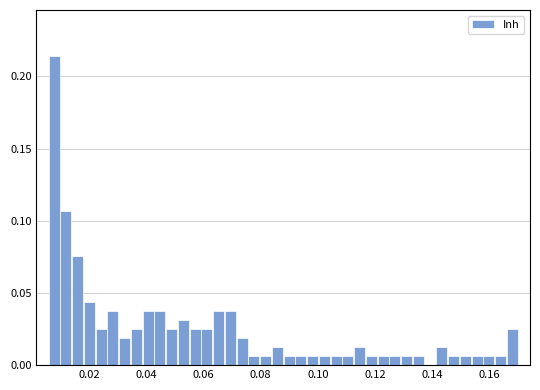

Around what value on the x-axis is the tallest bar? Give the approximate position of its centre, as read against the axis.

0.008